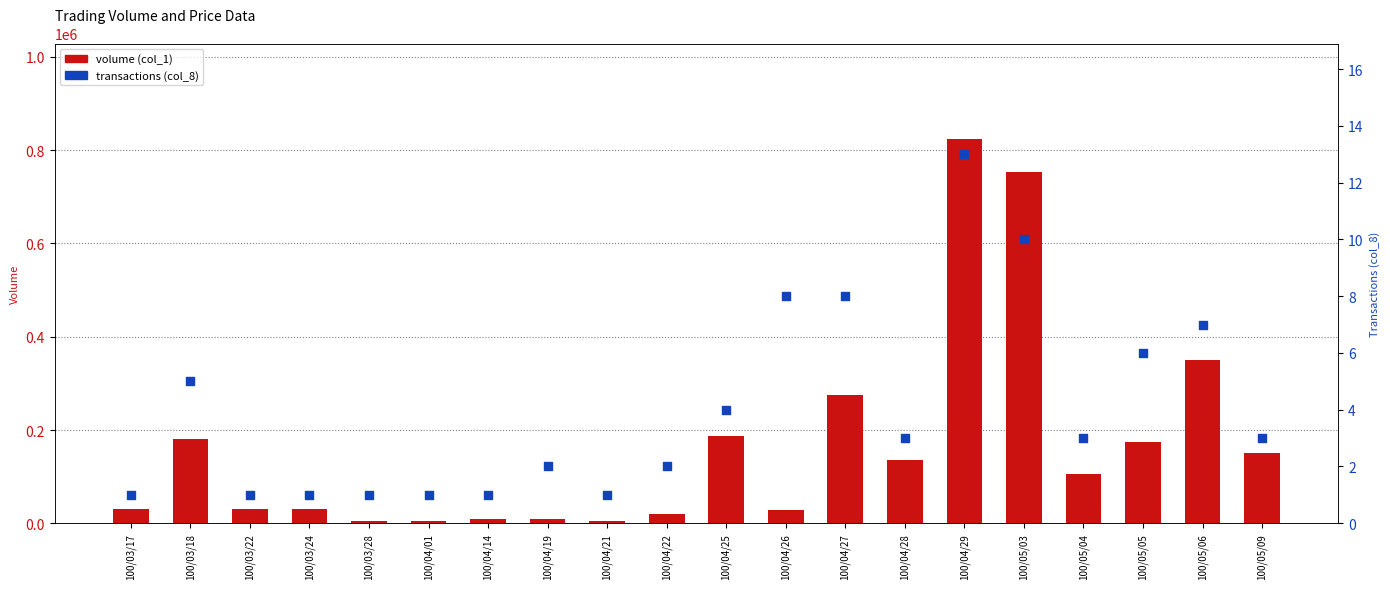

What is the total value across all series at 100/04/27?

276008